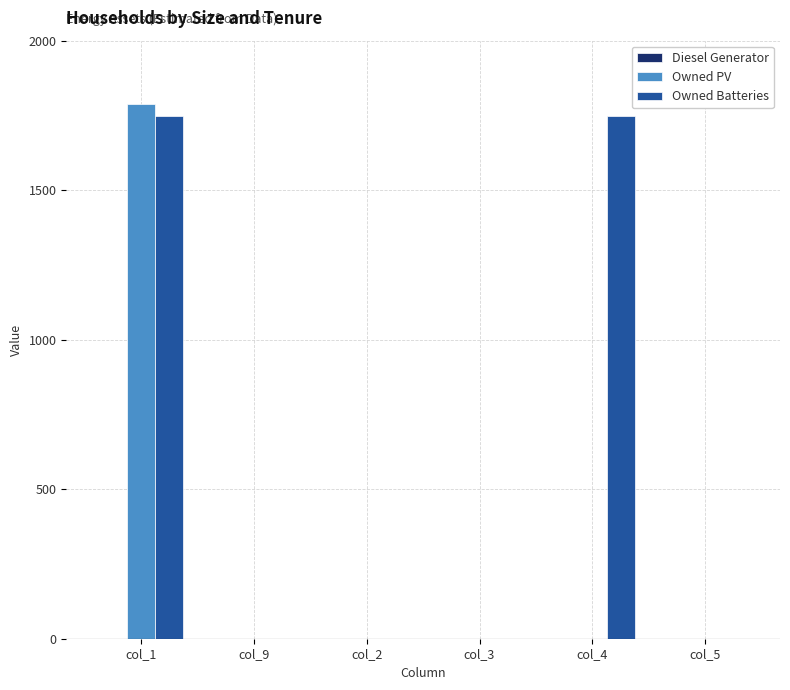

The value of Owned PV at col_9 is 583. True or false?

False